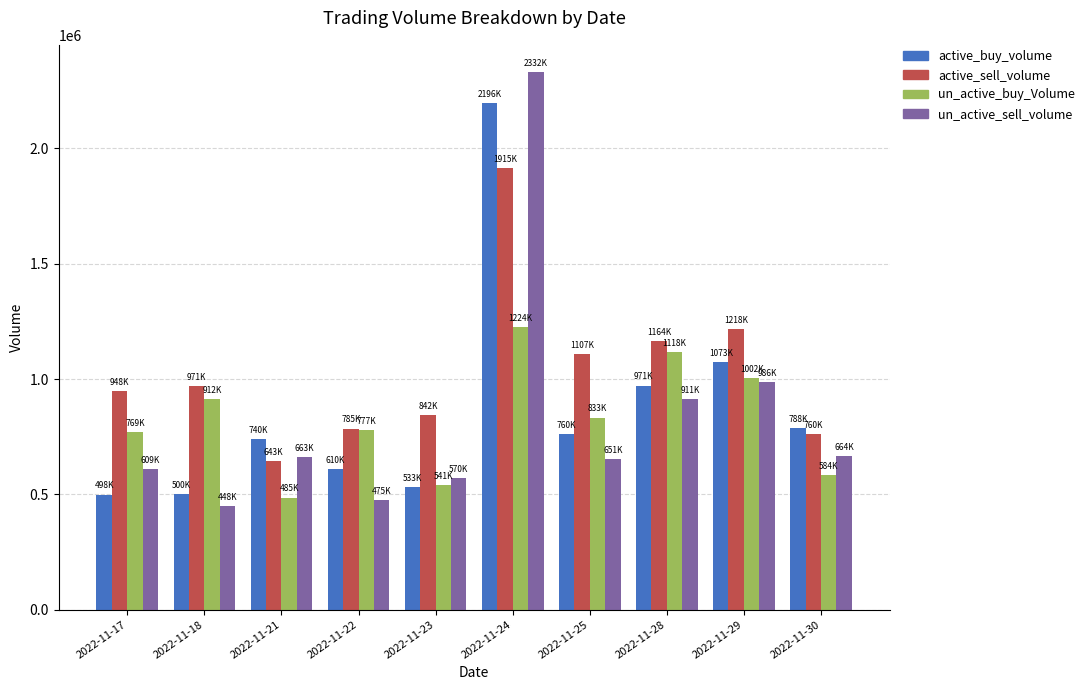

Read the active_buy_volume value at 2022-11-28, to the nearest 100.

971800